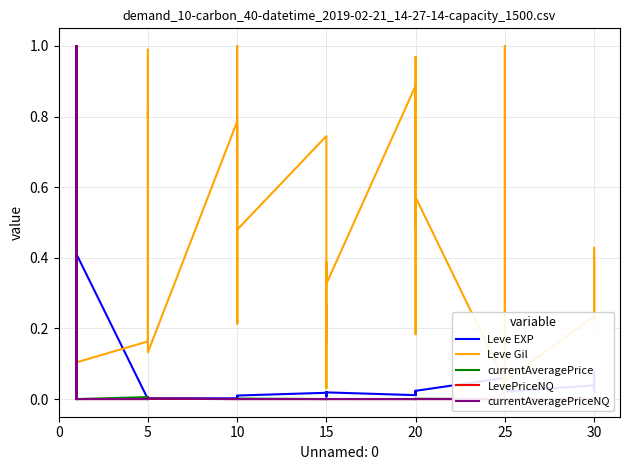

Is it true that Leve Gil equals 0.2 at 5?

True